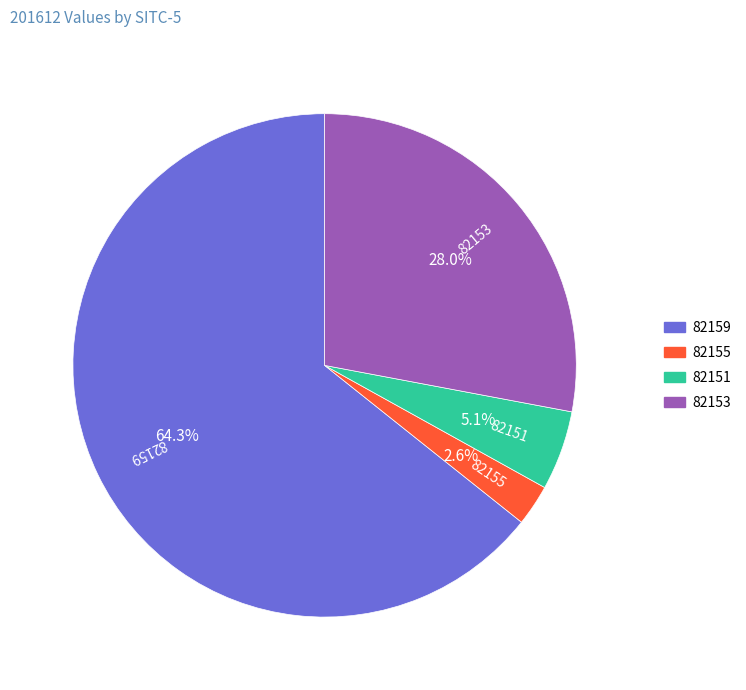

Which category has the smallest portion of the pie?

82155